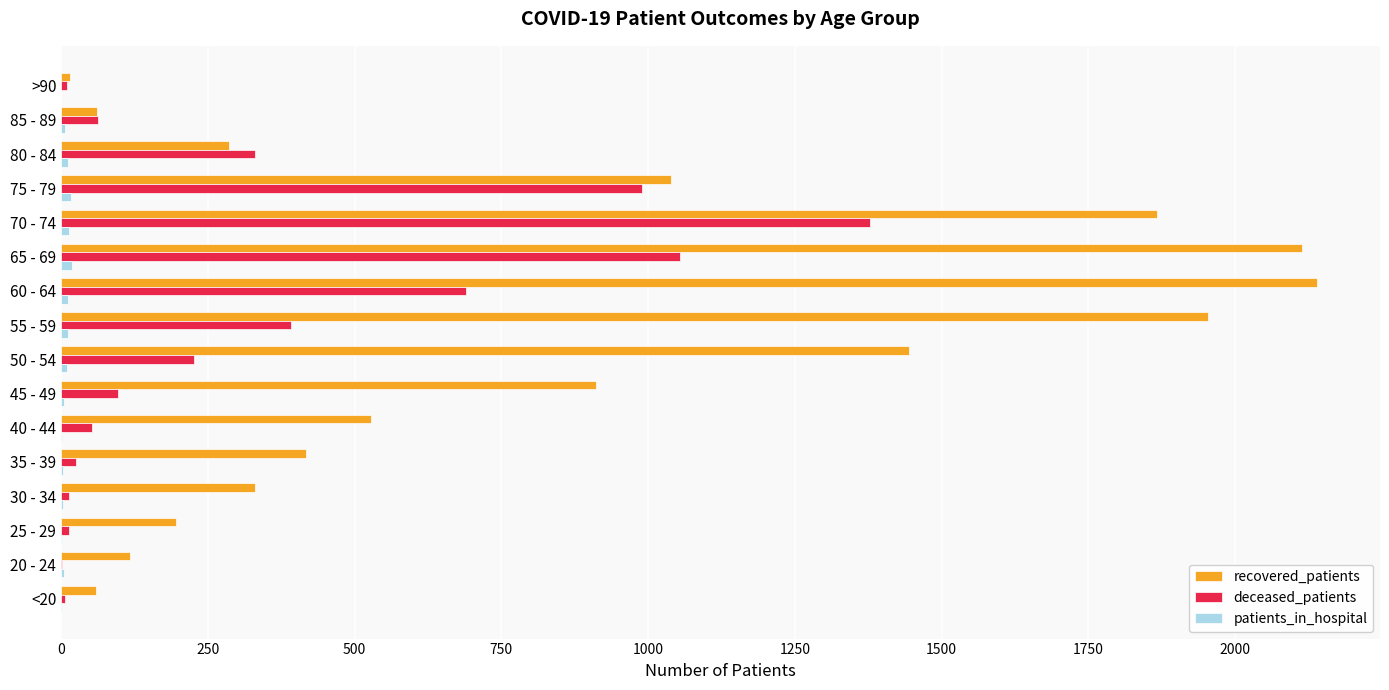

What is the sum of all recovered_patients values?

13476